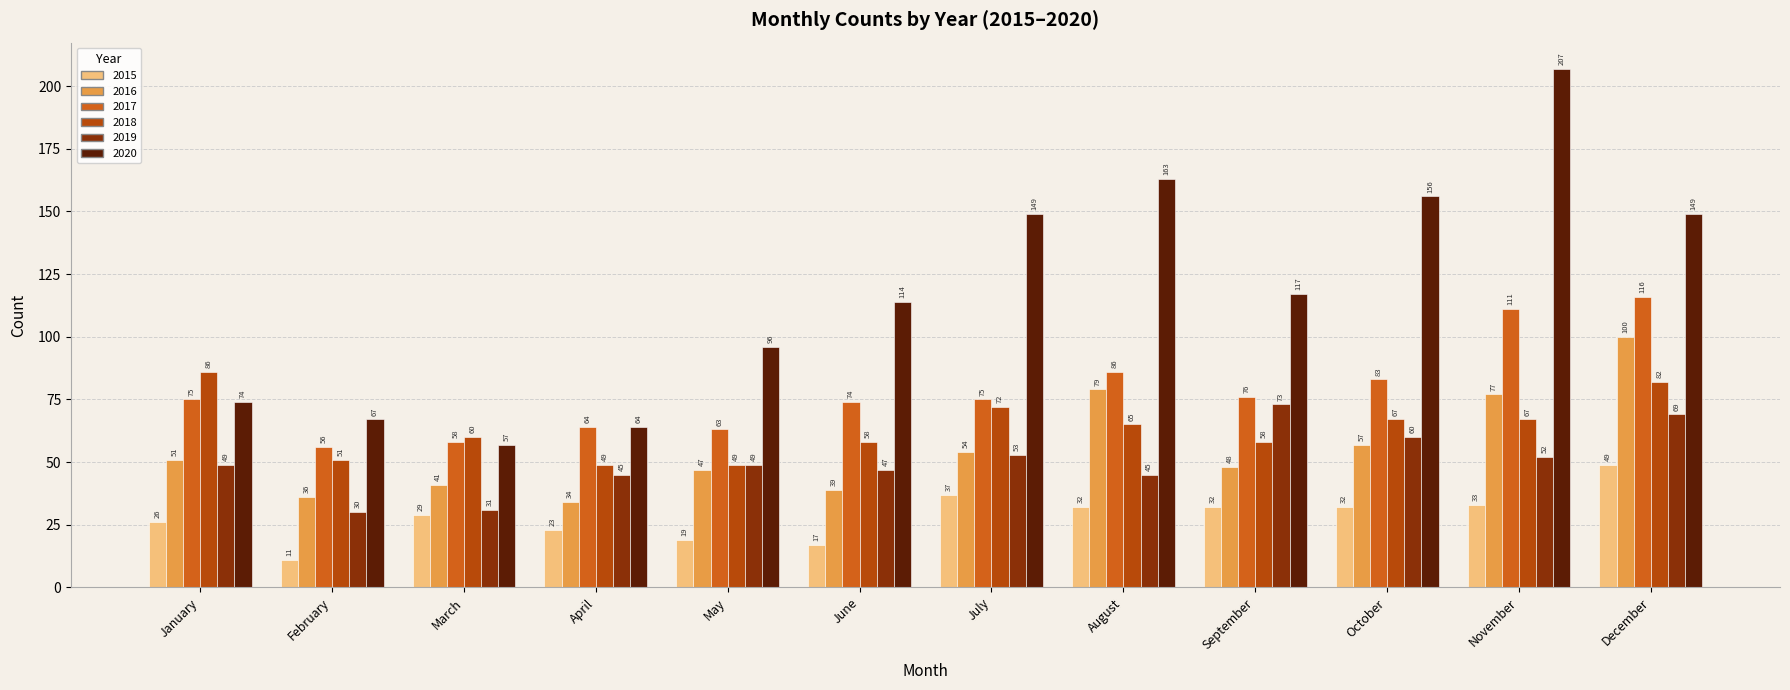

How many data points does each series have?

12